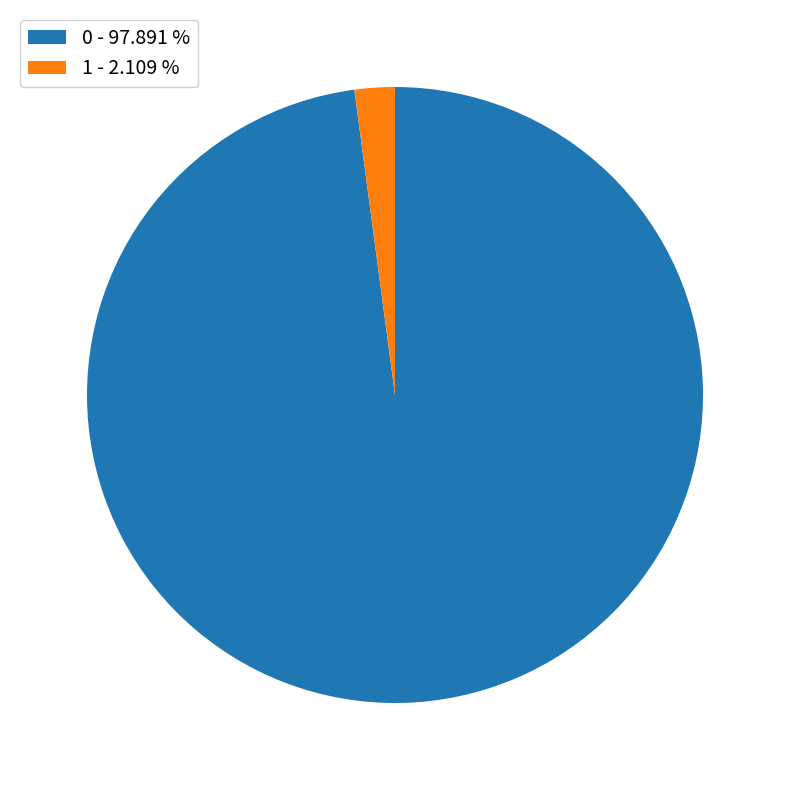

How many slices are in this pie chart?

2